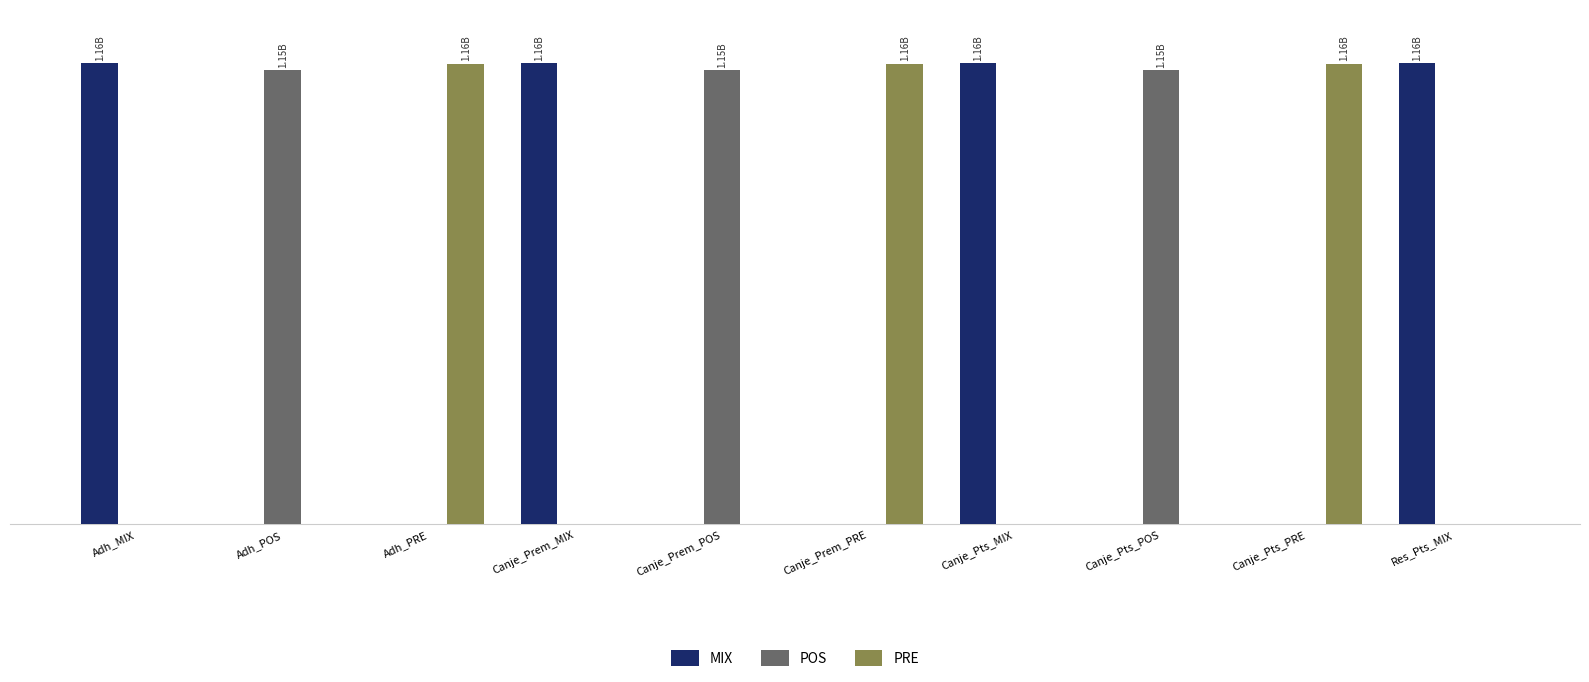

Are the bars horizontal?

No